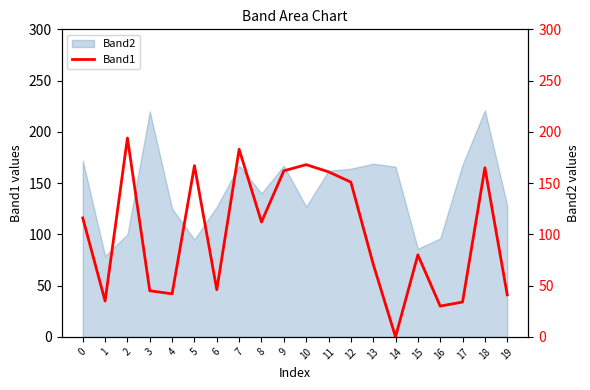

What is the maximum value for Band2?

221